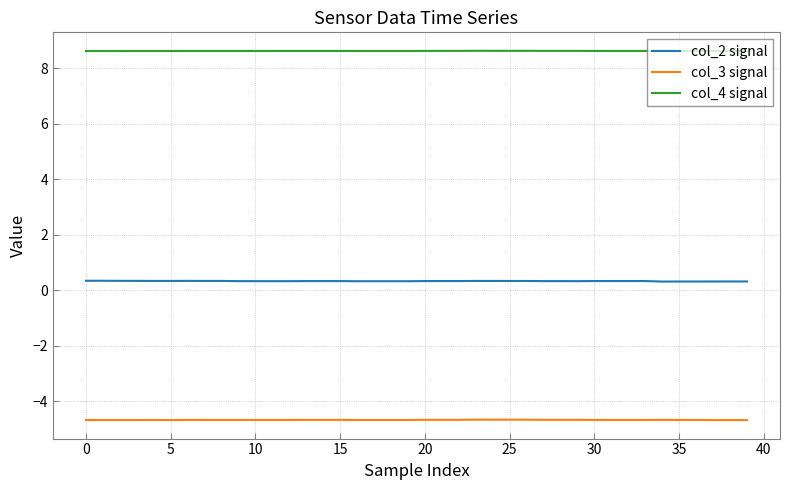

Which series has the largest range (max minus min)?

col_2 signal